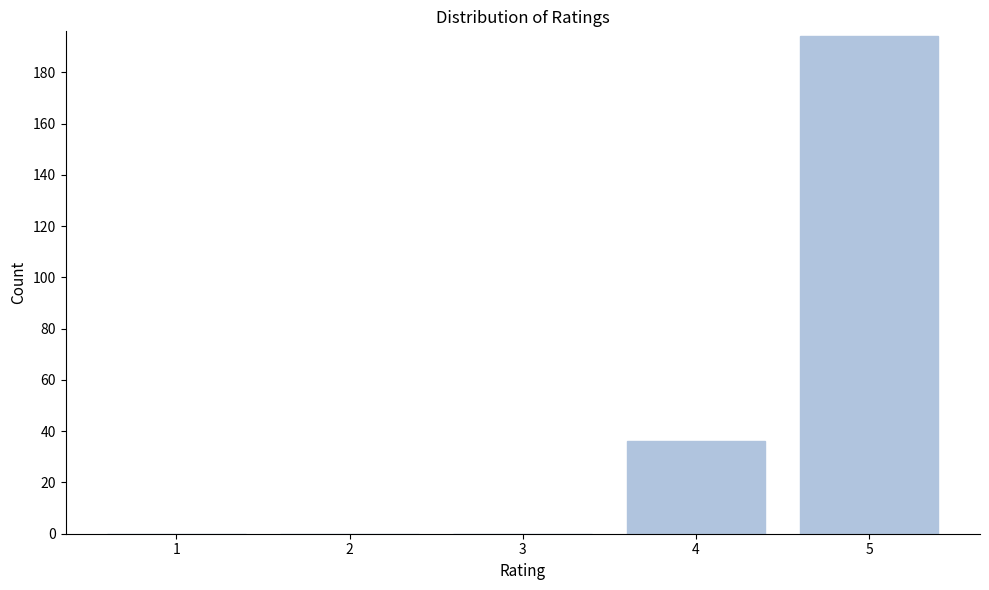

Reading left to right, what are all the values shown in this chart?

1=0	2=0	3=0	4=36	5=194